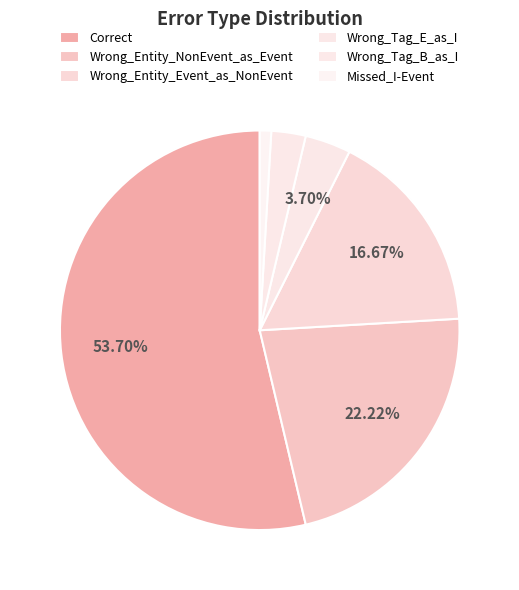

Is there any slice that represents more than half of the pie?

Yes